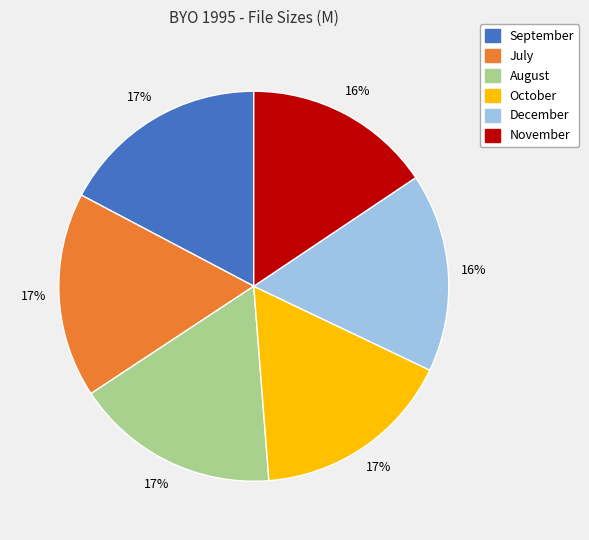

Is there any slice that represents more than half of the pie?

No